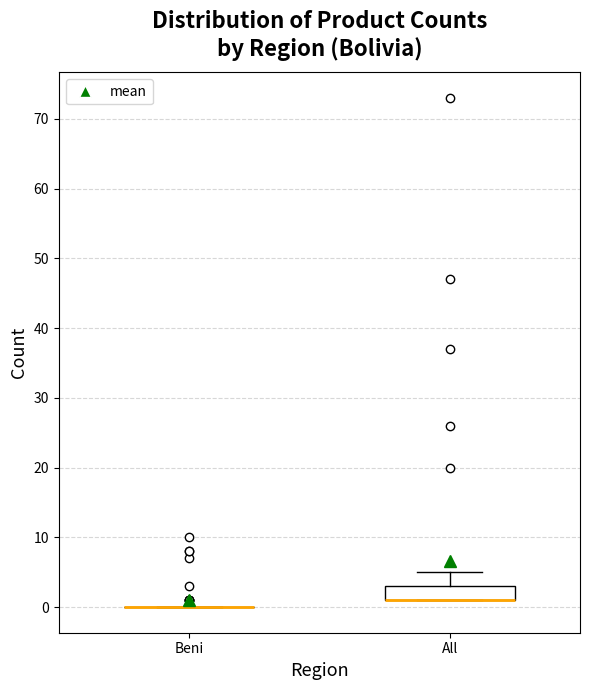

Reading left to right, transcribe this box plot: for each box, give where its median line is, the range the box spans, and where its two whiskers end, as read against the y-axis. The values are not printed on the chart, so give them approximately, as read against the axis.

Beni: box collapsed to a line at 0, whiskers 0 to 0
All: median 1 (drawn on the box's lower edge), box 1 to 3, whiskers 1 to 5